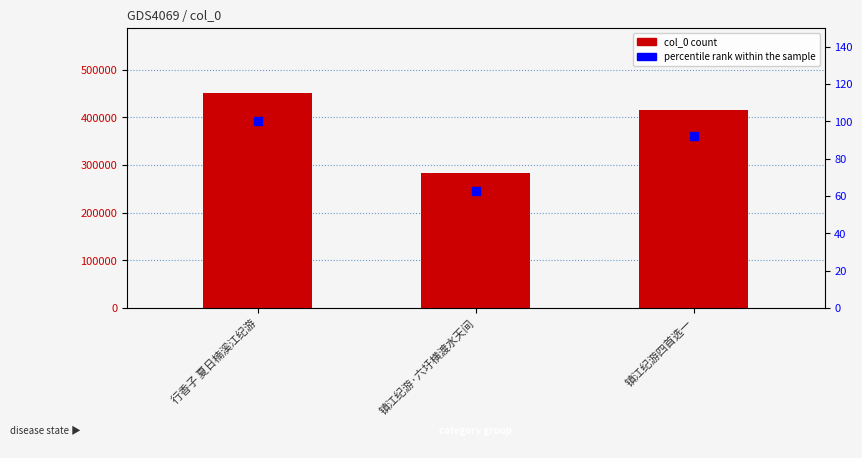

At which category is the sum across all series the highest?

行香子 夏日楠溪江纪游